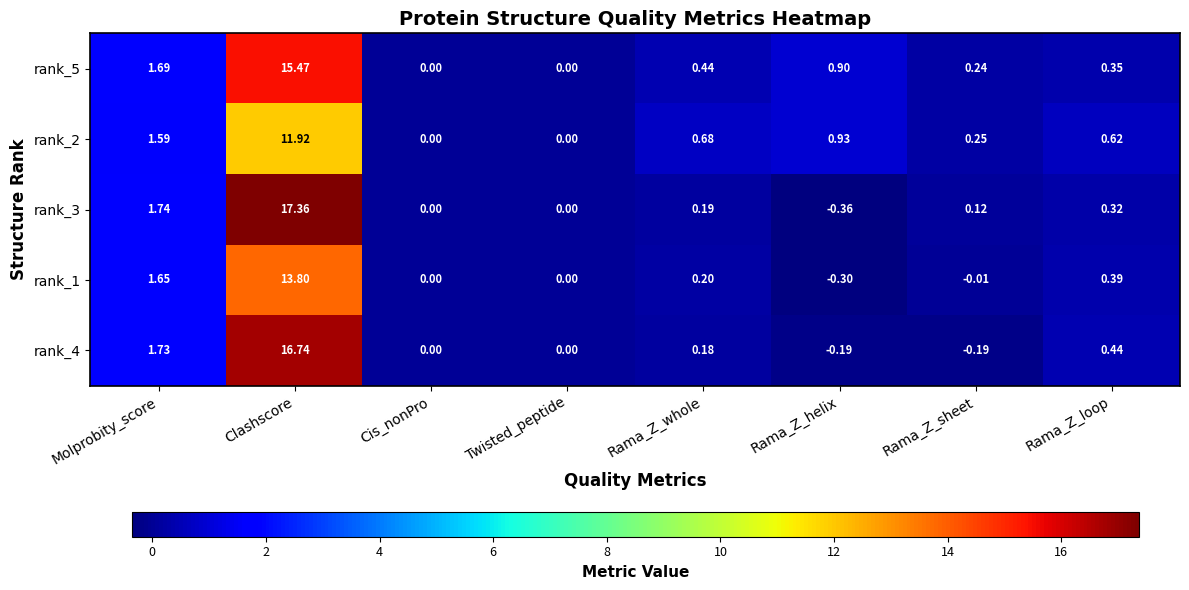

At which label does rank_3 reach its minimum?

Rama_Z_helix